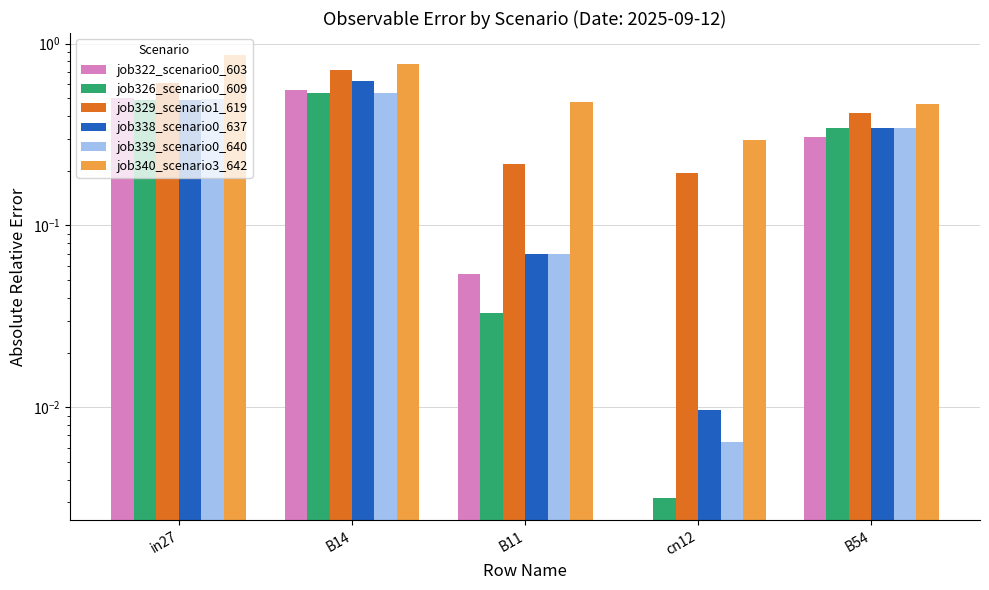

What is the lowest value of the job340_scenario3_642 series?

0.3